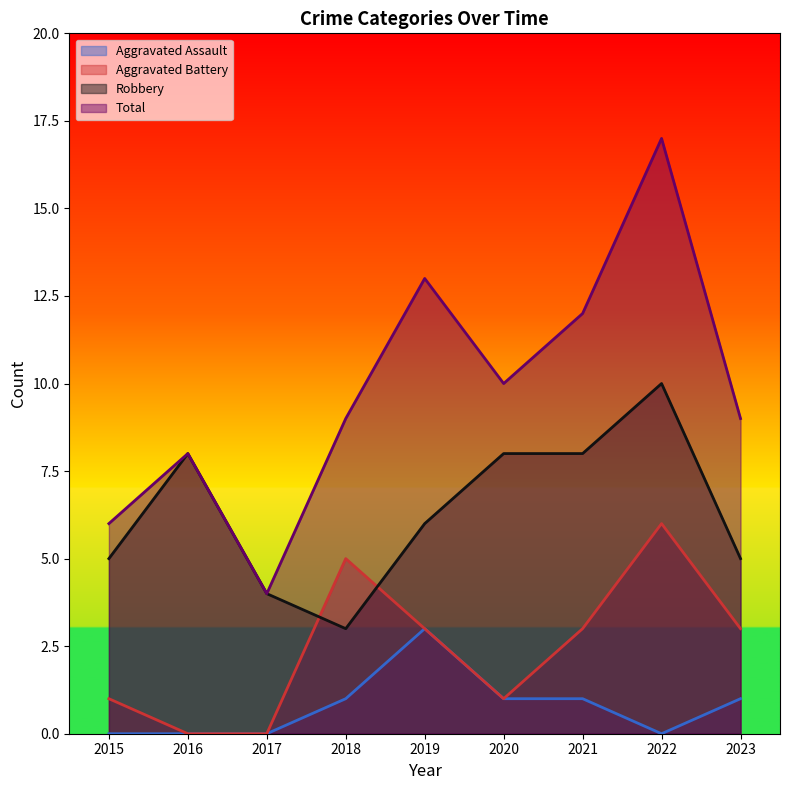

Where is Aggravated Assault nearest to the value 1?

2018